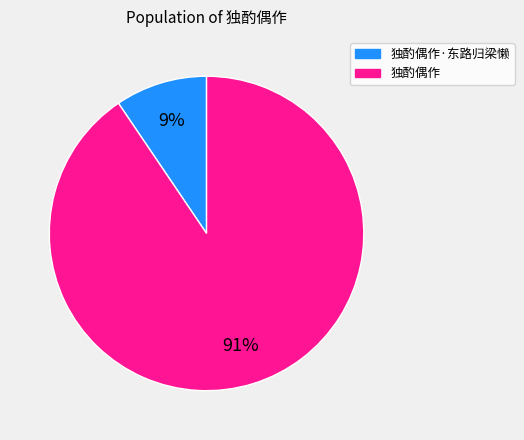

Is there any slice that represents more than half of the pie?

Yes